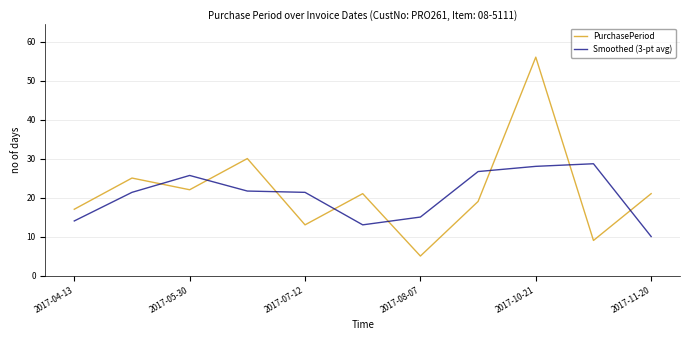

What is the minimum value shown in the chart?

5.0